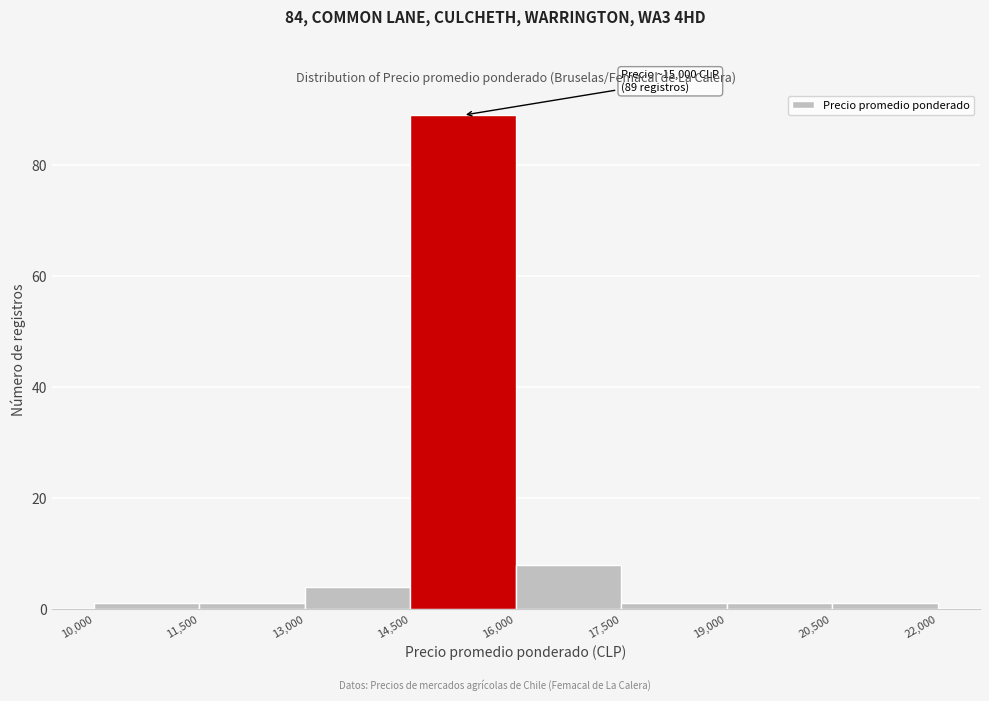

Over which range of the x-axis is the bar tallest?

14,500 to 16,000